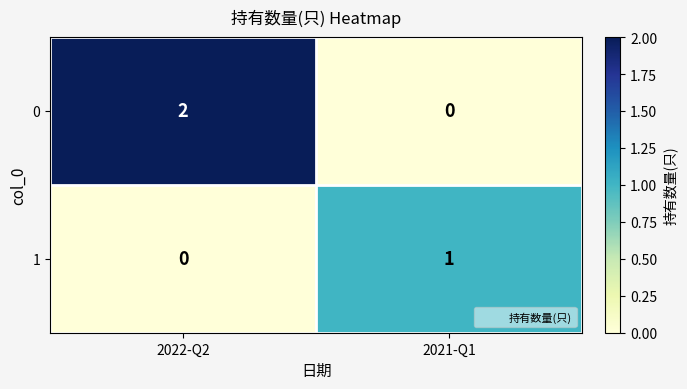

At how many categories does at least one series exceed 0?

2